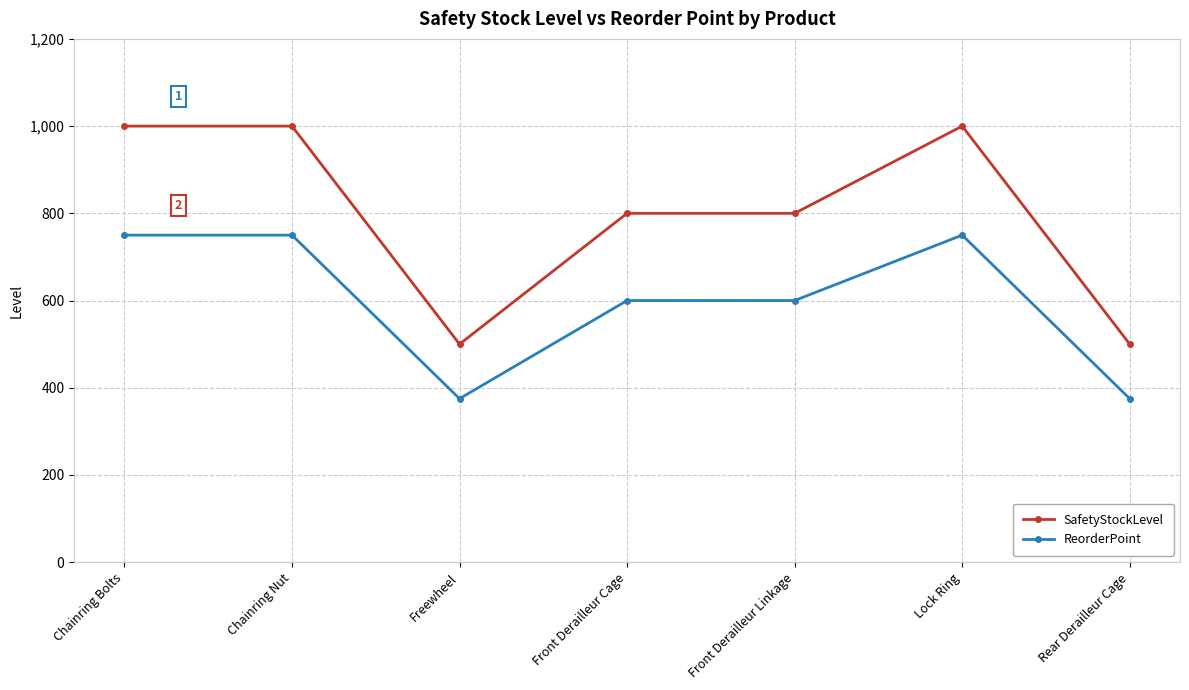

At how many categories does at least one series exceed 652?

5